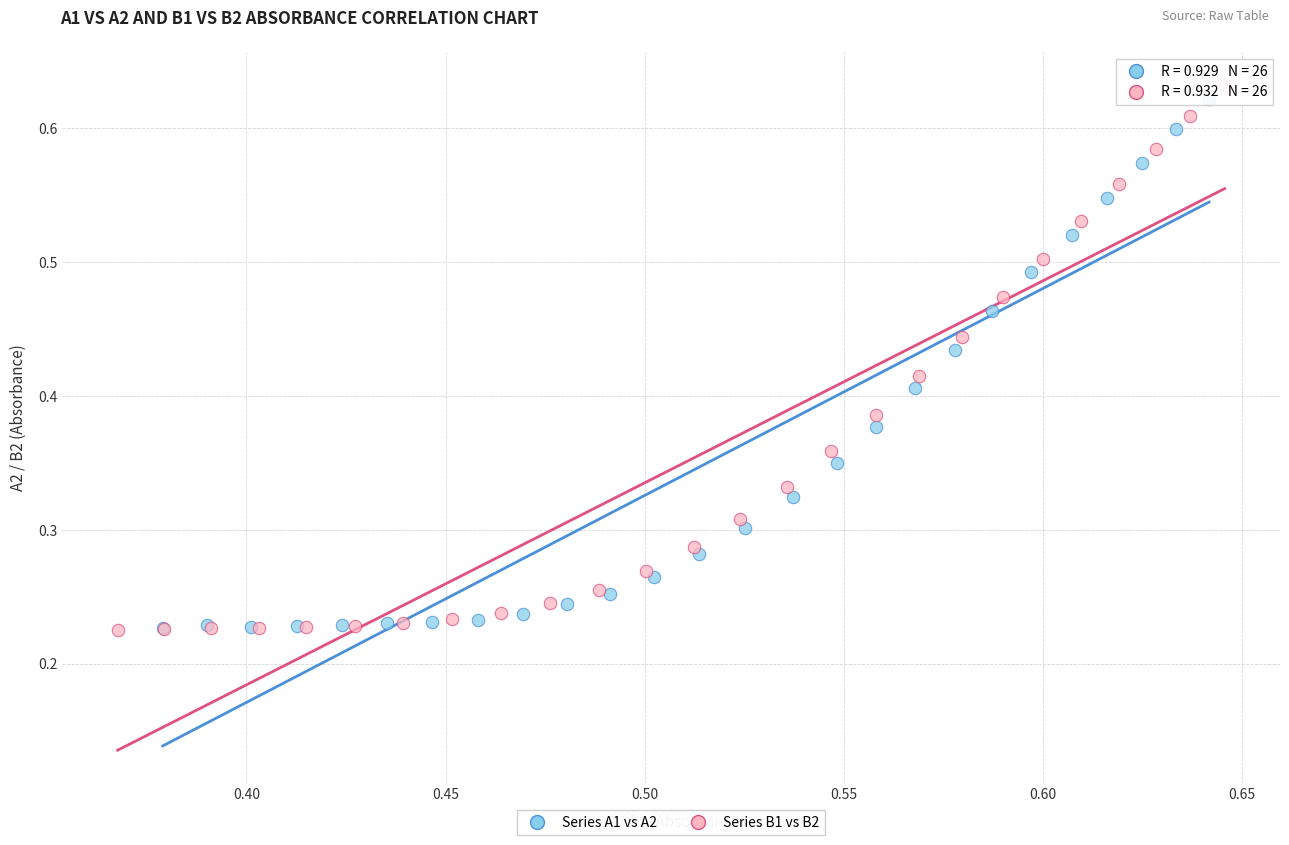

Which series has the widest spread of Y values?

Series B1 vs B2